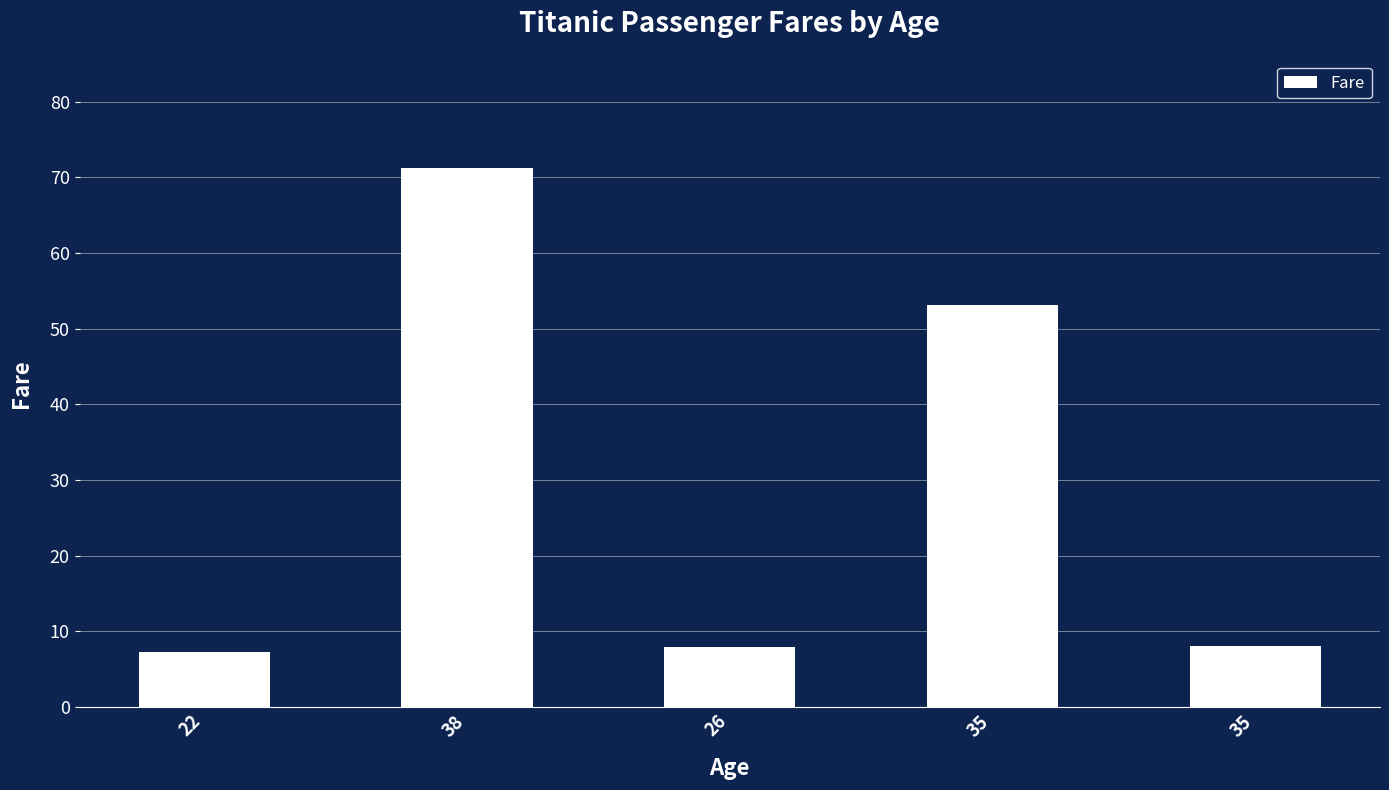

Does the chart contain any negative values?

No